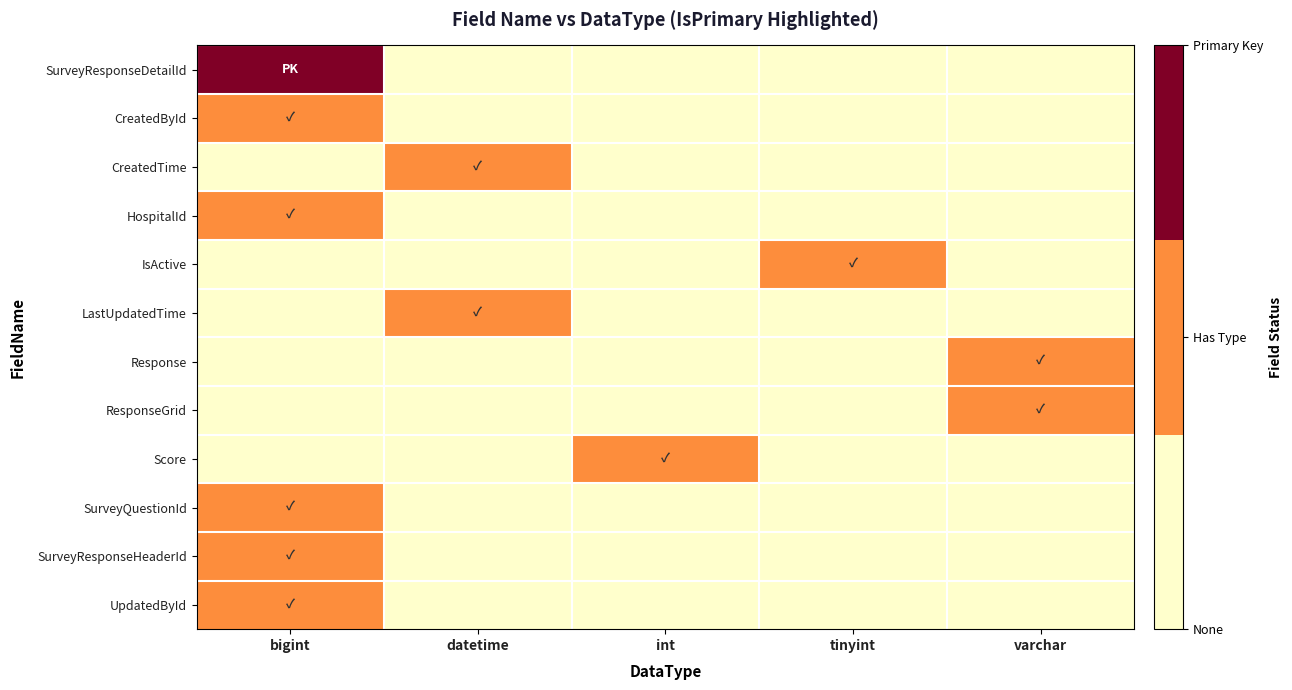

Reading left to right, transcribe all the data shown in this chart.

SurveyResponseDetailId: bigint=2	datetime=0	int=0	tinyint=0	varchar=0
CreatedById: bigint=1	datetime=0	int=0	tinyint=0	varchar=0
CreatedTime: bigint=0	datetime=1	int=0	tinyint=0	varchar=0
HospitalId: bigint=1	datetime=0	int=0	tinyint=0	varchar=0
IsActive: bigint=0	datetime=0	int=0	tinyint=1	varchar=0
LastUpdatedTime: bigint=0	datetime=1	int=0	tinyint=0	varchar=0
Response: bigint=0	datetime=0	int=0	tinyint=0	varchar=1
ResponseGrid: bigint=0	datetime=0	int=0	tinyint=0	varchar=1
Score: bigint=0	datetime=0	int=1	tinyint=0	varchar=0
SurveyQuestionId: bigint=1	datetime=0	int=0	tinyint=0	varchar=0
SurveyResponseHeaderId: bigint=1	datetime=0	int=0	tinyint=0	varchar=0
UpdatedById: bigint=1	datetime=0	int=0	tinyint=0	varchar=0